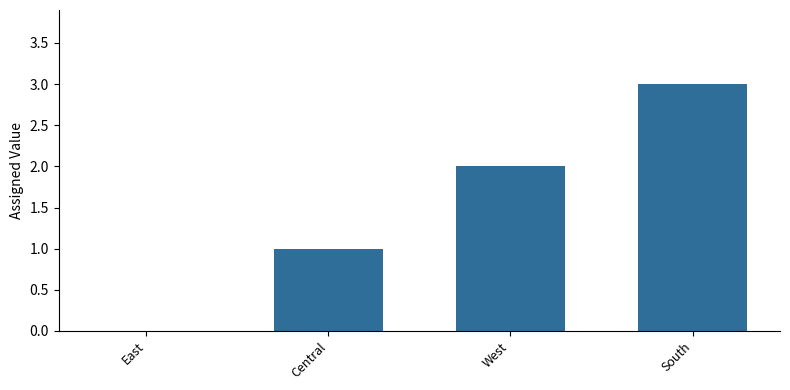

Where is the data nearest to the value 1?

Central